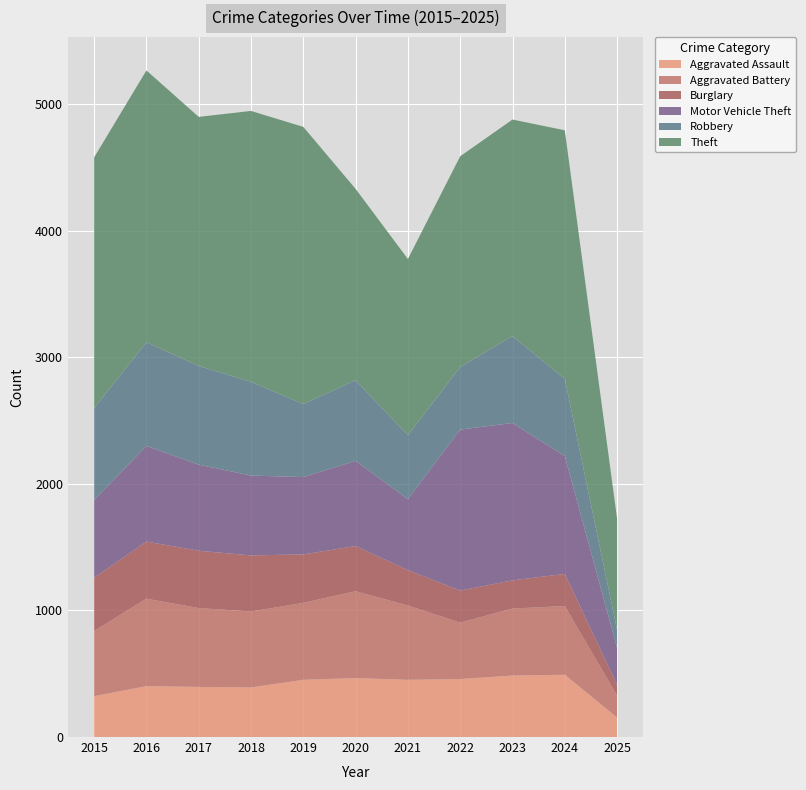

Reading left to right, what are all the values shown in this chart?

Aggravated Assault: 2015=323	2016=402	2017=396	2018=392	2019=452	2020=466	2021=452	2022=458	2023=486	2024=492	2025=154
Aggravated Battery: 2015=515	2016=691	2017=623	2018=600	2019=608	2020=686	2021=587	2022=446	2023=529	2024=543	2025=173
Burglary: 2015=421	2016=451	2017=453	2018=443	2019=383	2020=357	2021=280	2022=253	2023=223	2024=254	2025=85
Motor Vehicle Theft: 2015=614	2016=756	2017=680	2018=631	2019=611	2020=673	2021=560	2022=1272	2023=1243	2024=931	2025=292
Robbery: 2015=726	2016=819	2017=780	2018=741	2019=577	2020=637	2021=506	2022=495	2023=687	2024=610	2025=142
Theft: 2015=1981	2016=2148	2017=1968	2018=2140	2019=2190	2020=1512	2021=1392	2022=1665	2023=1711	2024=1964	2025=879